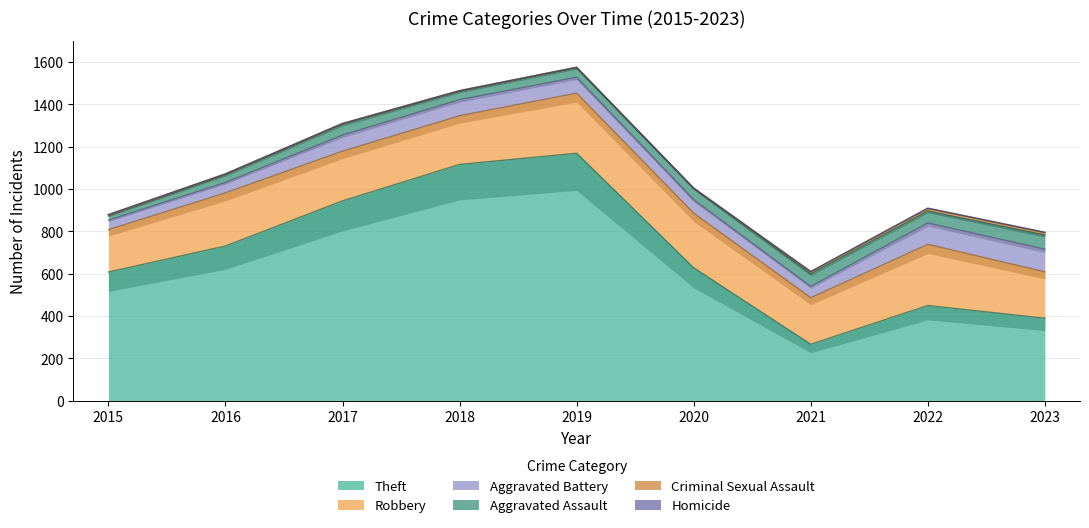

Is it true that Theft equals 938 at 2020?

False